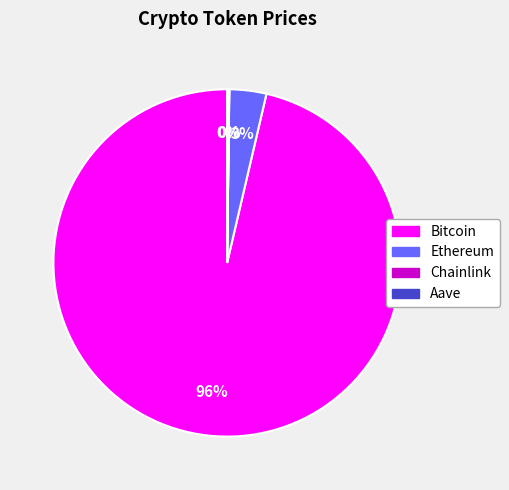

To the nearest percent, what is the average slice percentage?

25%